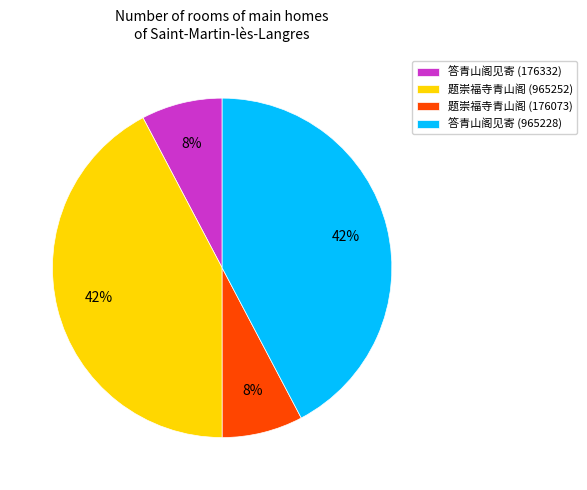

Is 答青山阁见寄 (965228) the majority of the pie?

No